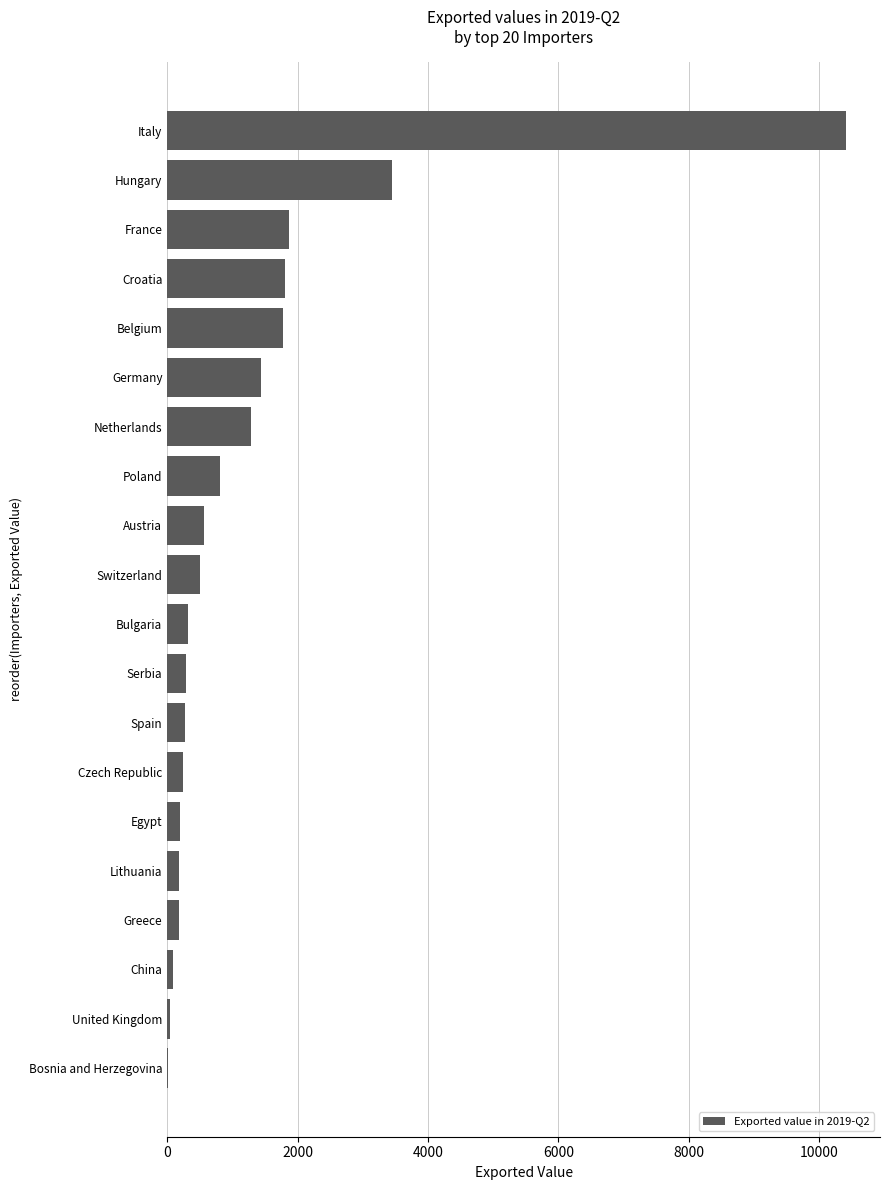

How many data points does each series have?

20